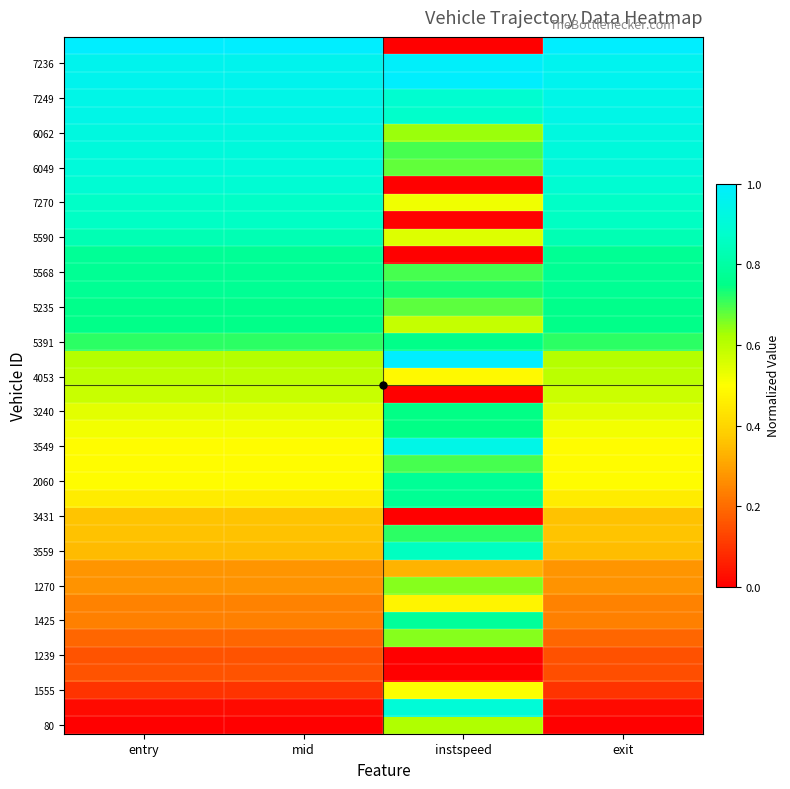

Which category has the lowest value across all series?

entry